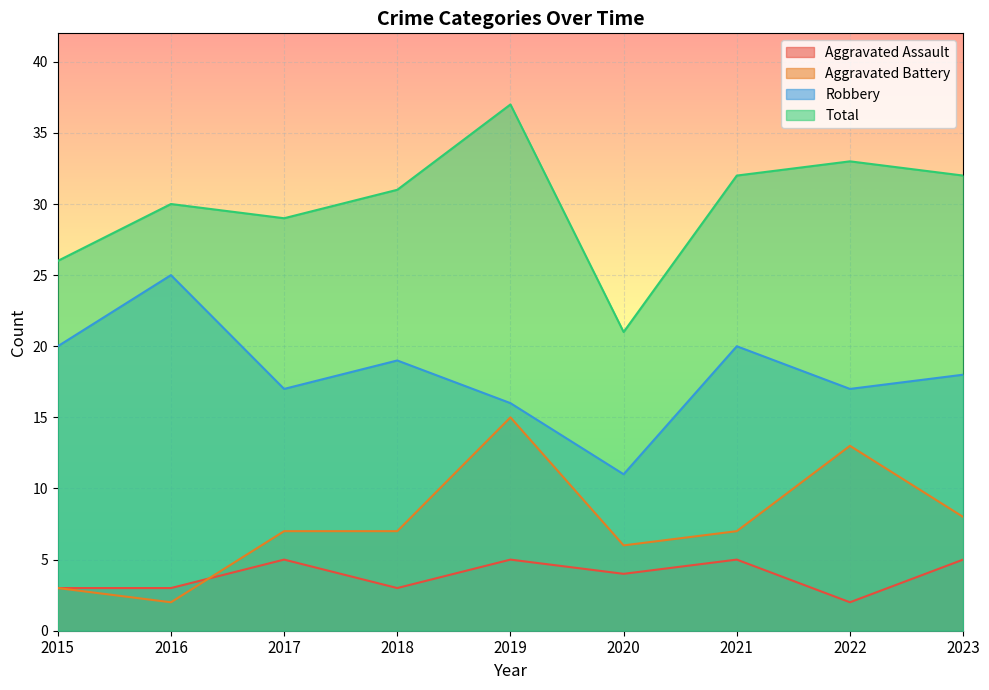

True or false: Aggravated Battery and Total intersect in this chart.

False